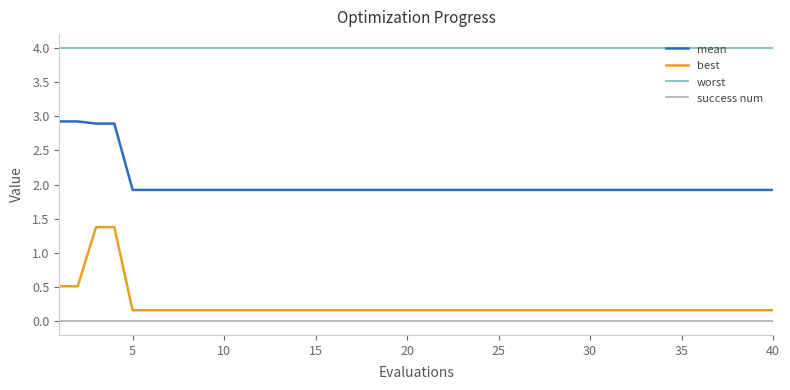

Rank the series by their maximum value, from highest to lowest.

worst, mean, best, success num